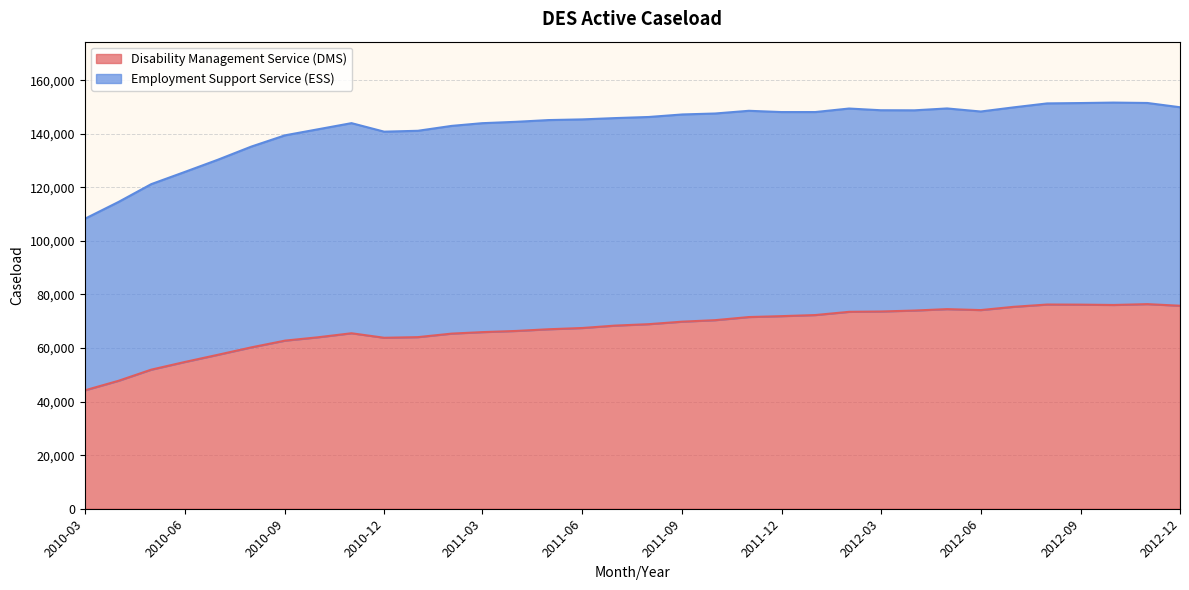

What is the ratio of the value at 2010-06 to the value at 2011-02?

0.8